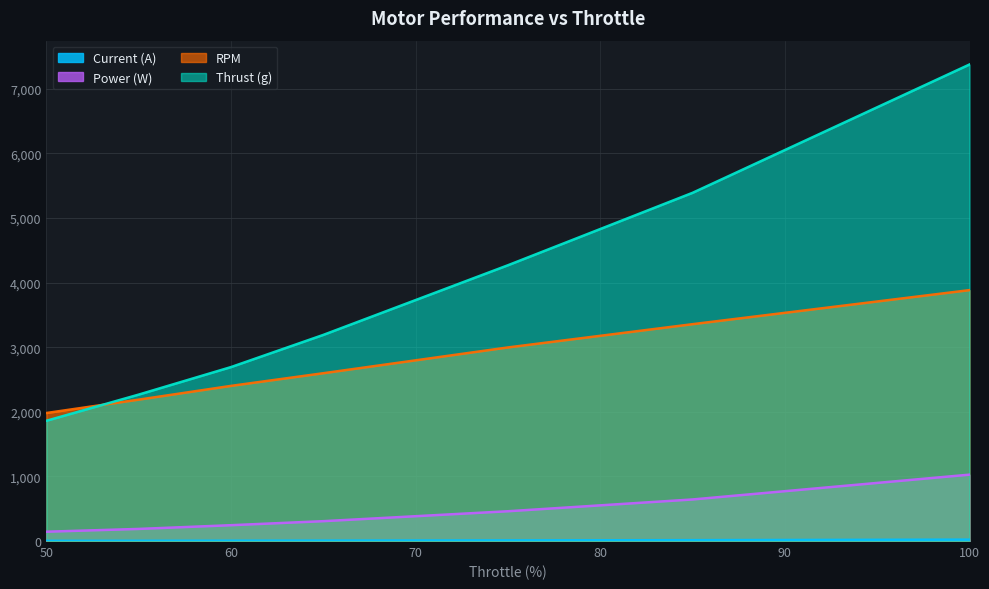

The RPM series shows 3905.3 at 65. True or false?

False